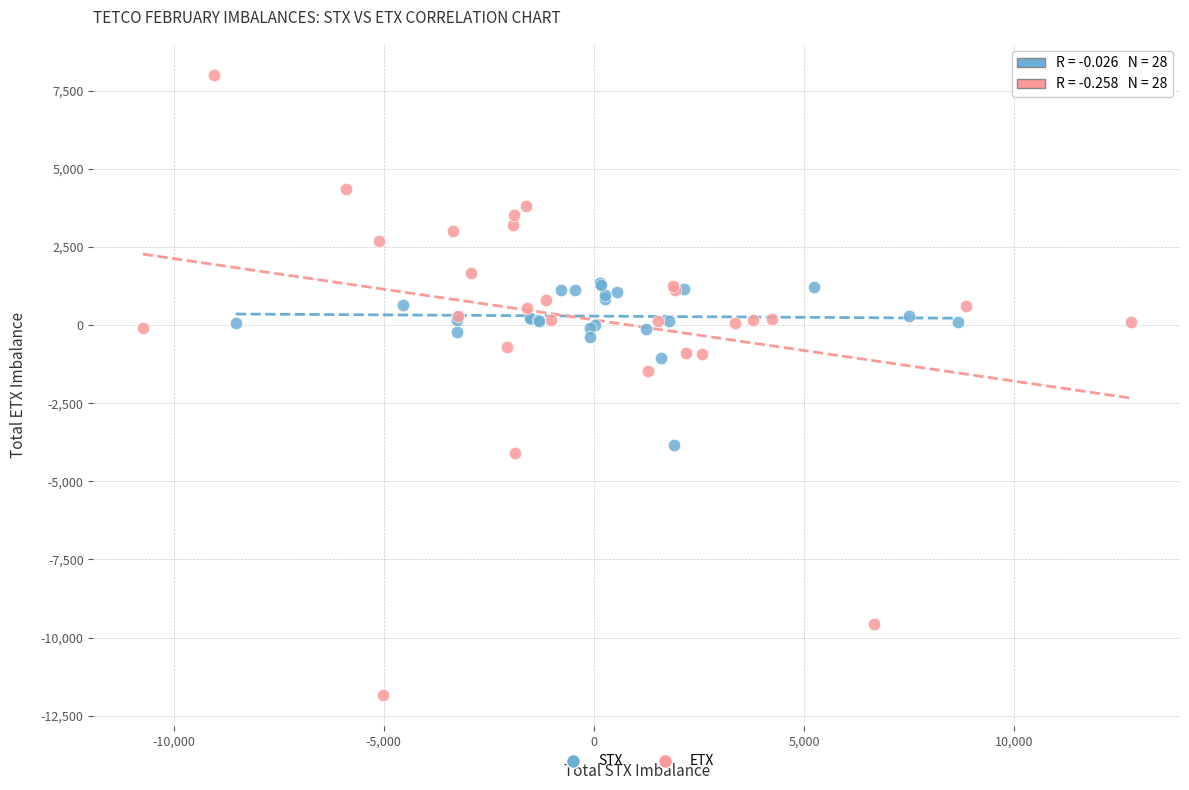

Which series reaches the maximum Y coordinate?

ETX